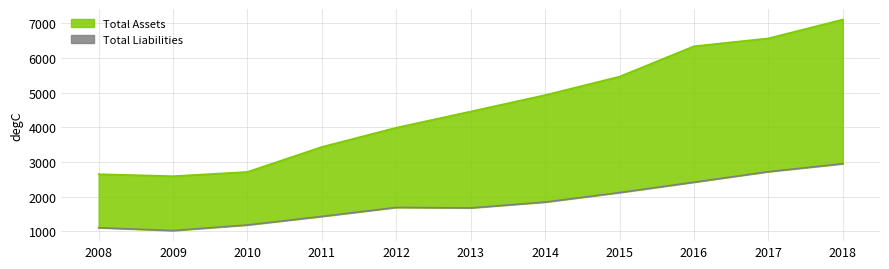

What is the value of the Total Liabilities point at the 10th from the left?

2720